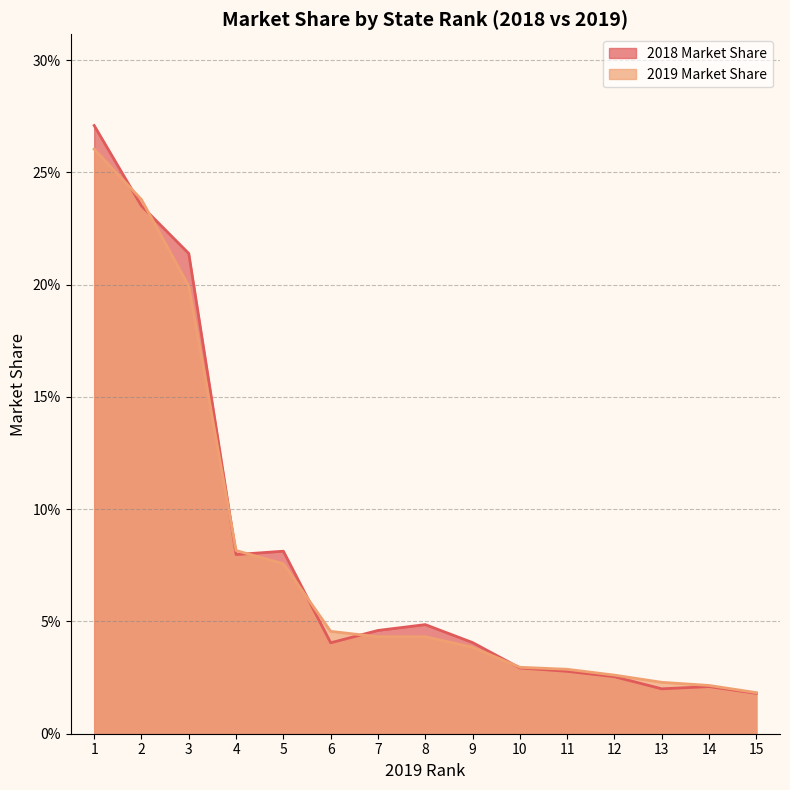

Reading left to right, what are all the values shown in this chart?

2018 Market Share: 1=0.3	2=0.2	3=0.2	4=0.1	5=0.1	6=0.0	7=0.0	8=0.0	9=0.0	10=0.0	11=0.0	12=0.0	13=0.0	14=0.0	15=0.0
2019 Market Share: 1=0.3	2=0.2	3=0.2	4=0.1	5=0.1	6=0.0	7=0.0	8=0.0	9=0.0	10=0.0	11=0.0	12=0.0	13=0.0	14=0.0	15=0.0